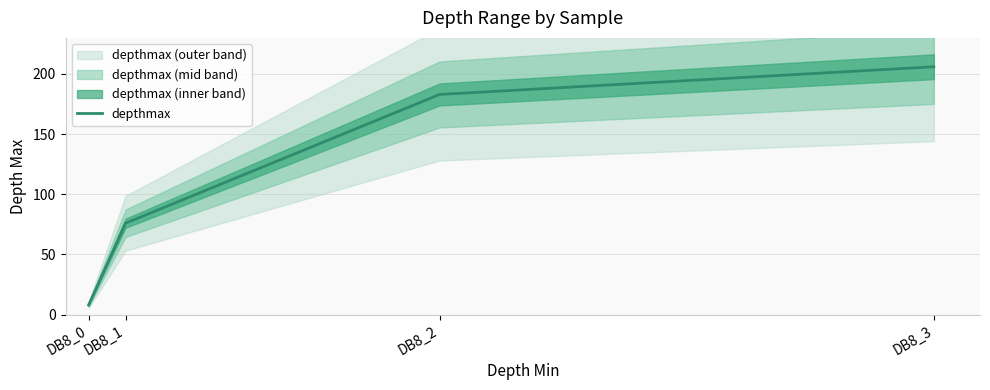

What is the difference between the maximum and minimum values?

198